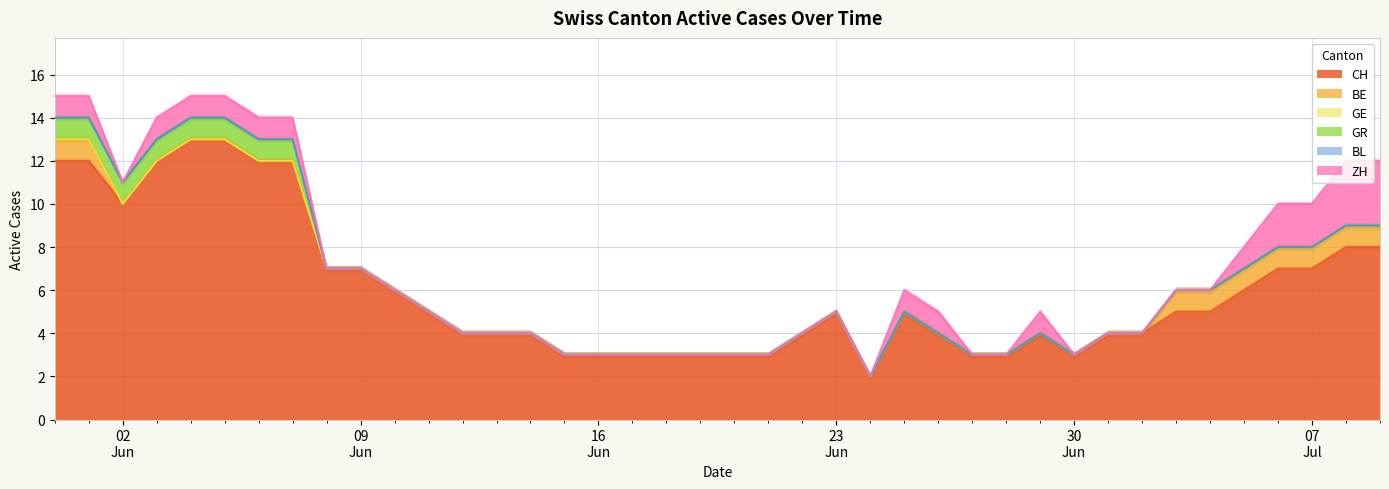

Does the chart have visible grid lines?

Yes